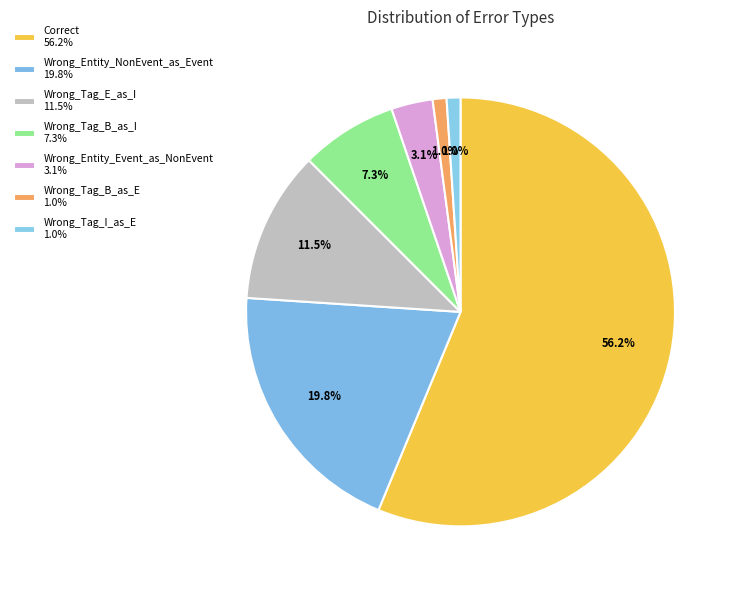

How many segments does this pie chart have?

7